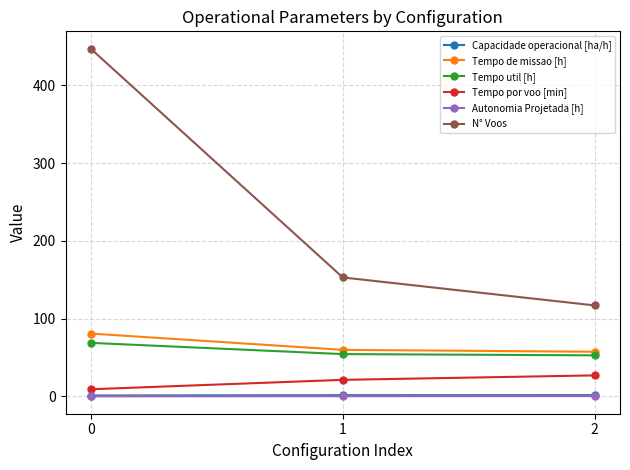

What is the maximum value shown in the chart?

447.0